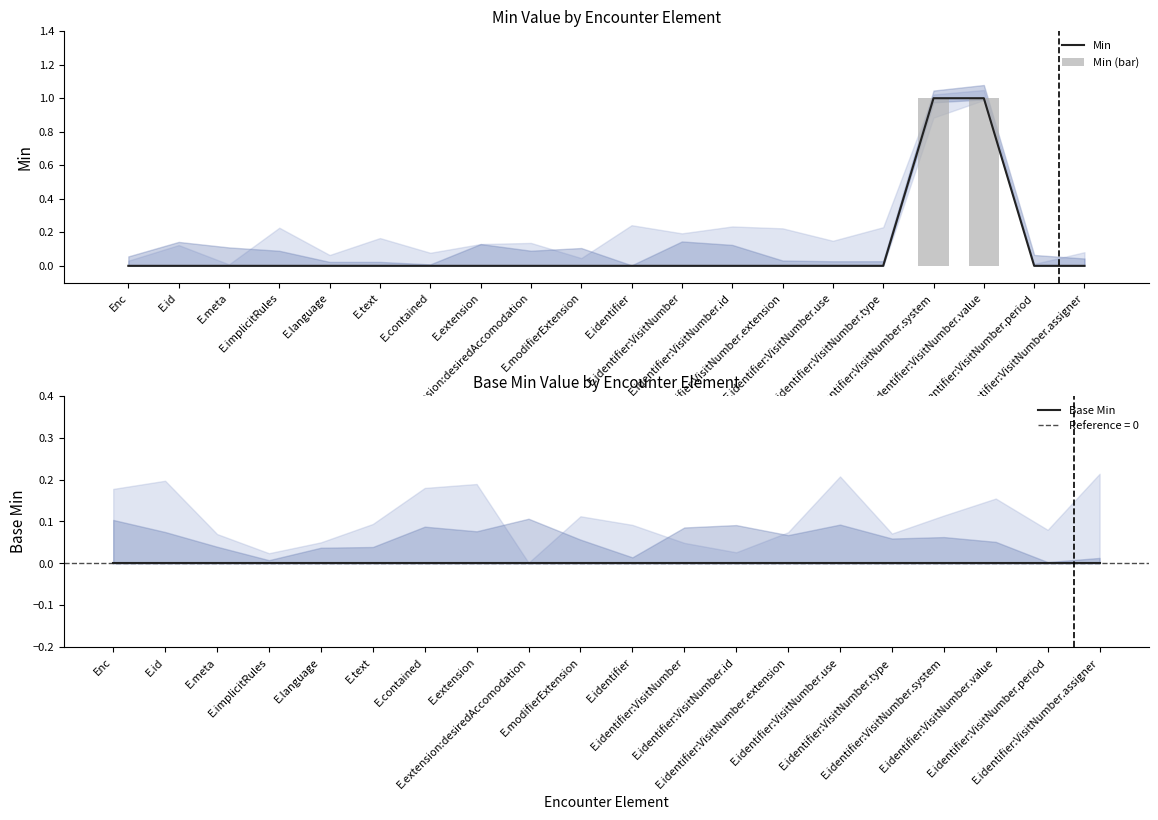

Which label corresponds to the largest value in the chart?

E.identifier:VisitNumber.system